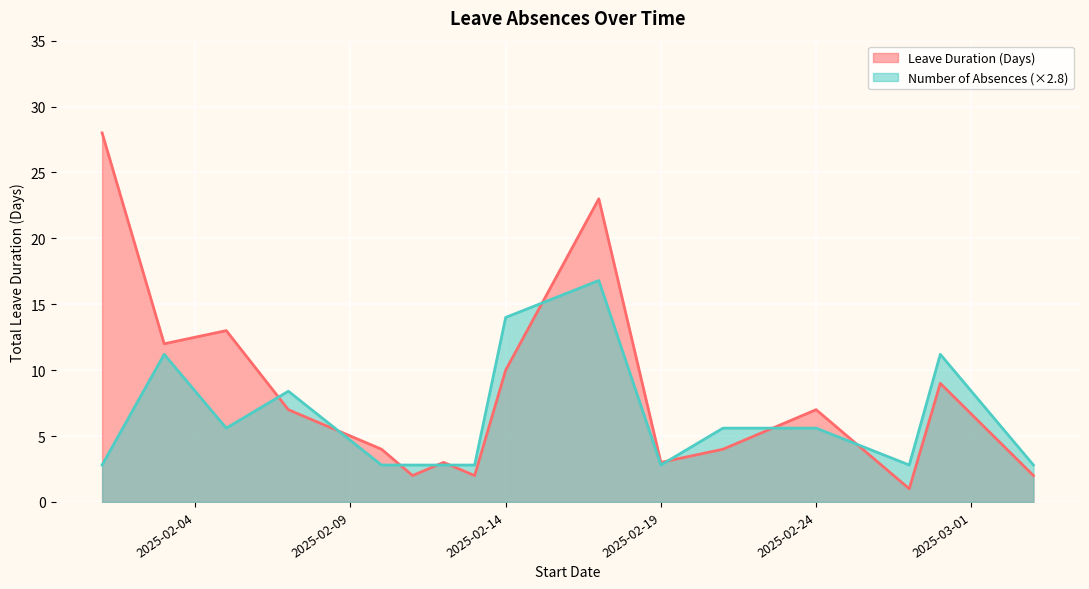

True or false: Leave Duration (Days) and Number of Absences intersect in this chart.

True